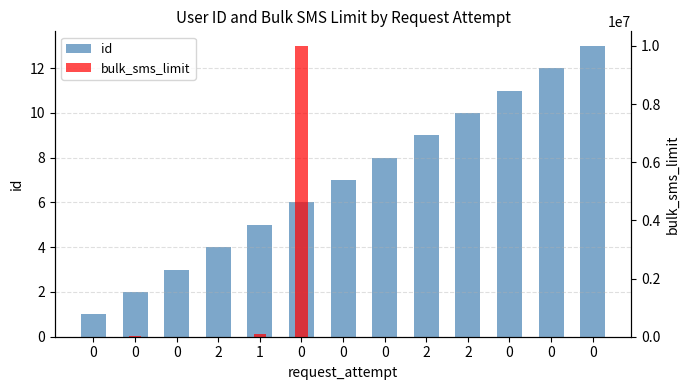

At how many categories does at least one series exceed 9459523?

1